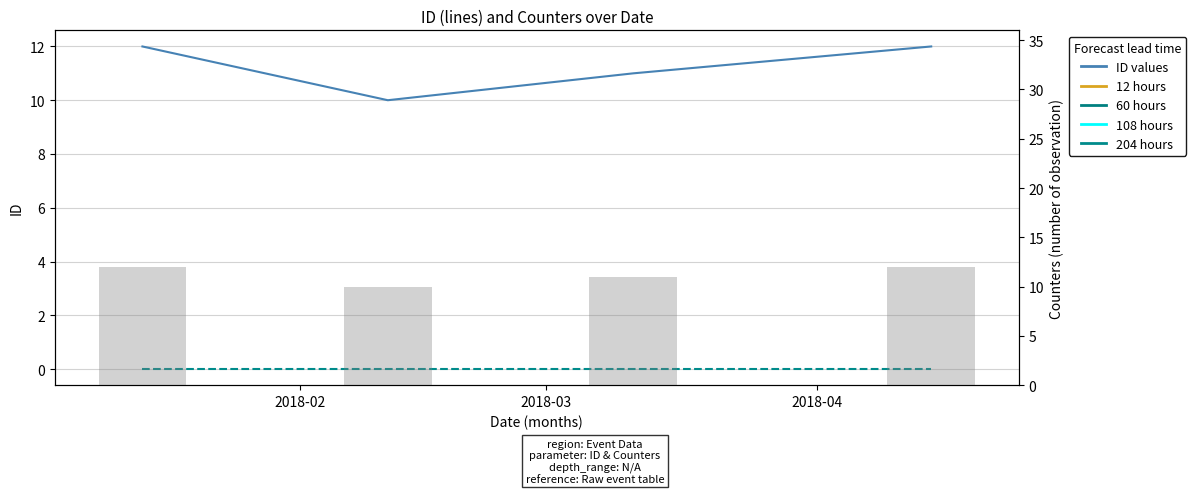

What is the label of the 1st bar from the left?

2018-02